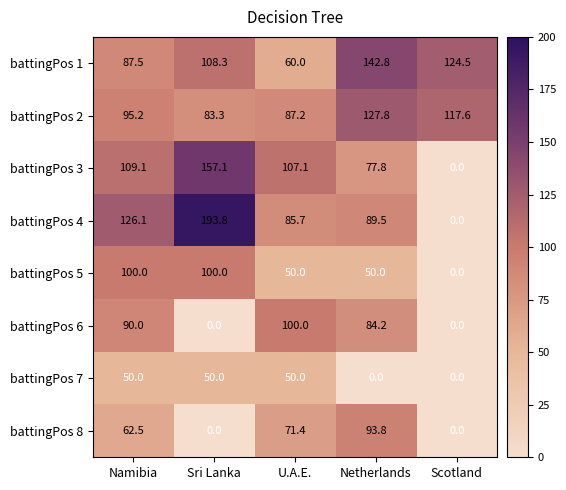

What is the difference between the battingPos 6 values at Scotland and Namibia?

90.0